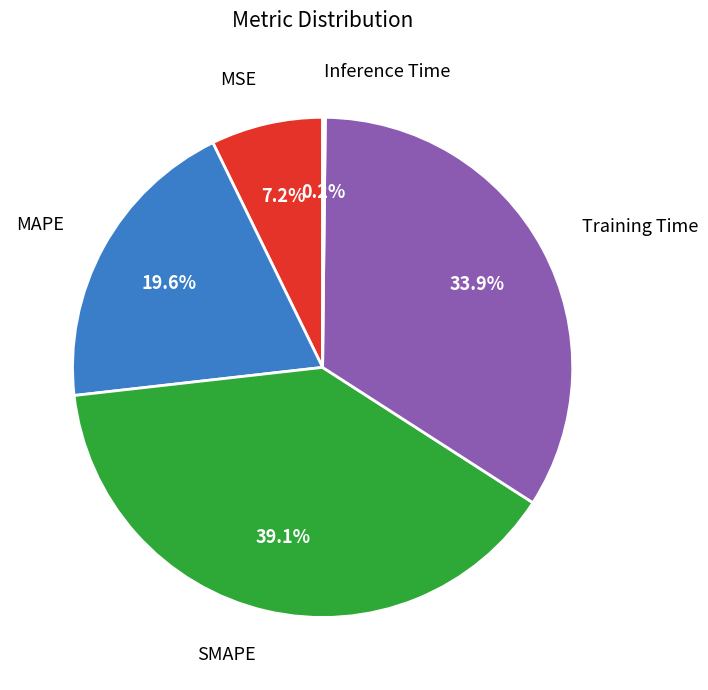

Does MSE represent more than half of the total?

No